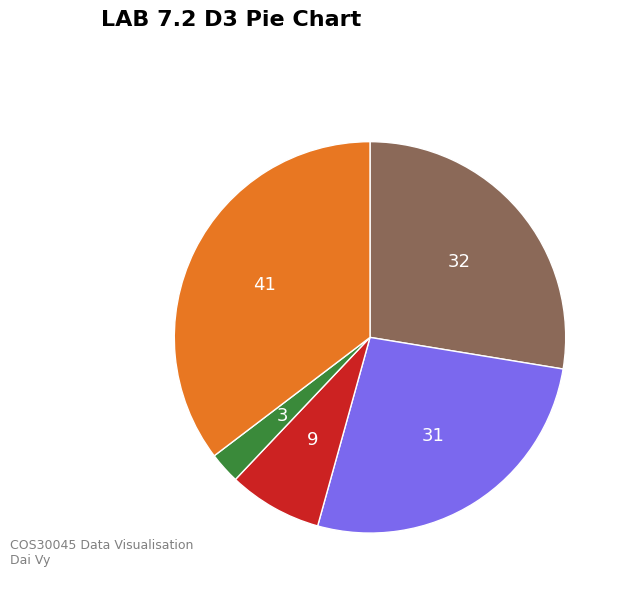

Is there any slice that represents more than half of the pie?

No